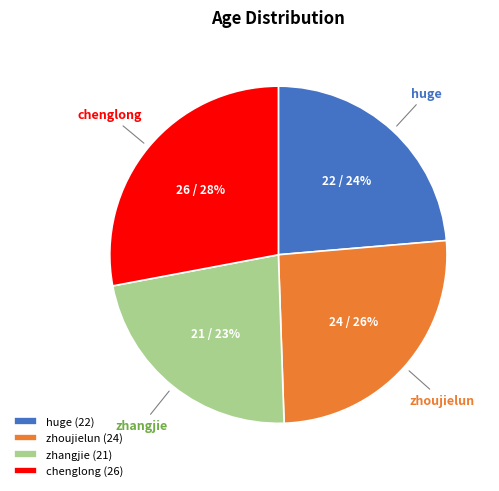

Between zhoujielun and chenglong, which is larger?

chenglong